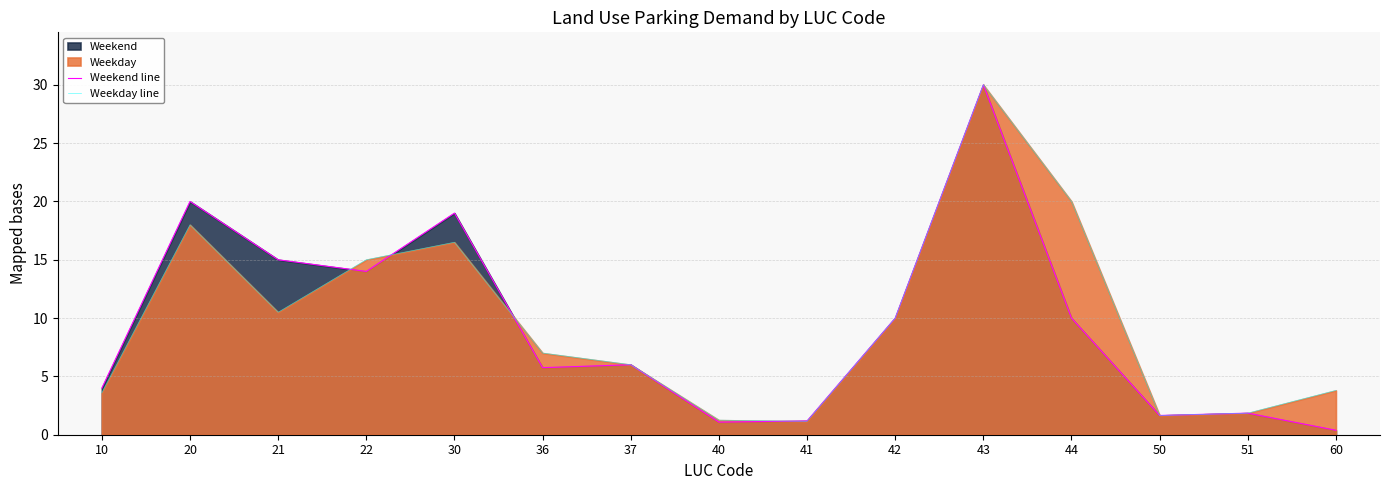

True or false: Weekday line has a value of 3.8 at 60.

True